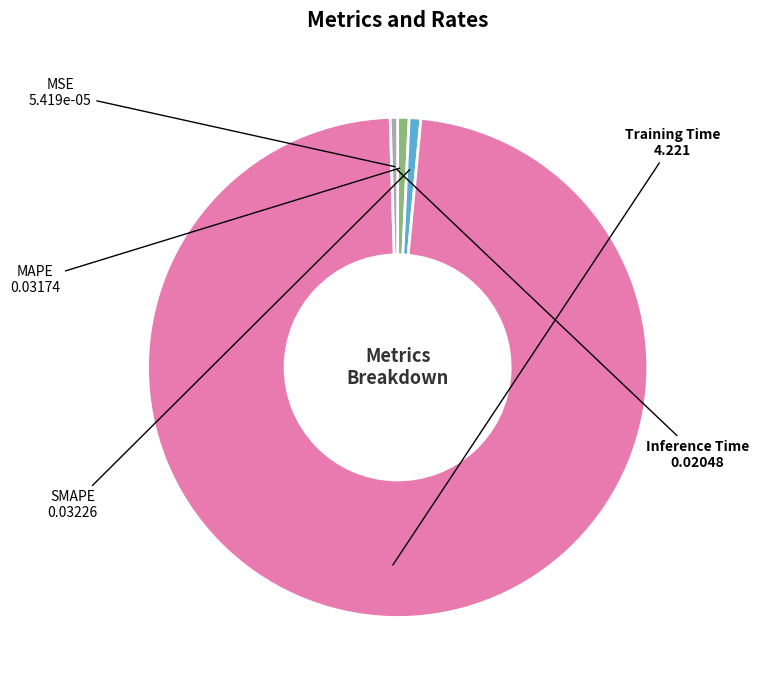

Combined, do SMAPE and MAPE account for over 50%?

No